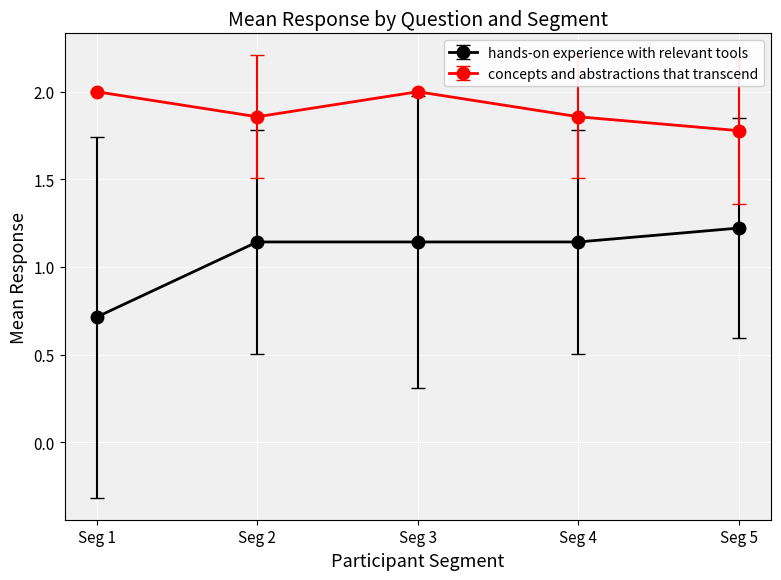

Is it true that concepts and abstractions that transcend equals 2.8 at Seg 5?

False